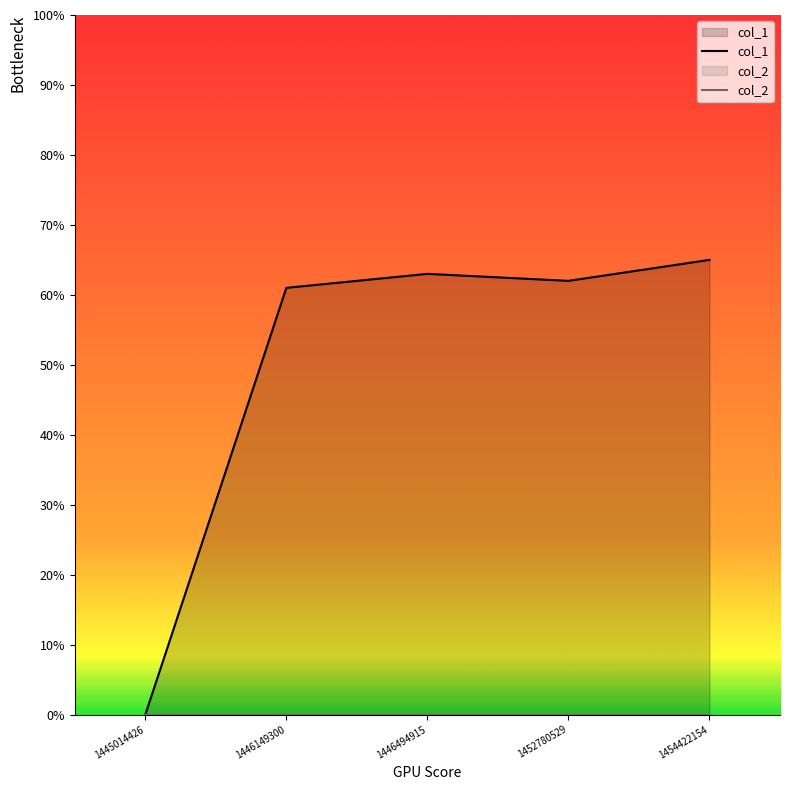

The value of col_2 at 1446149300 is 0. True or false?

True